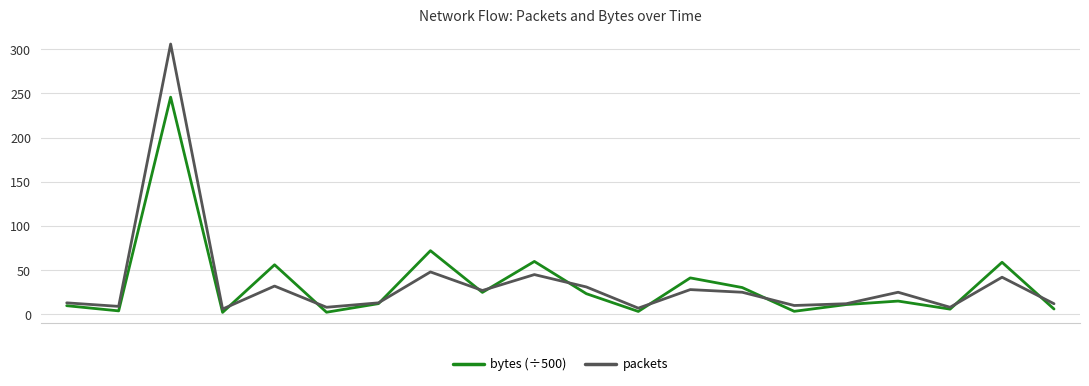

How many times do packets and bytes (÷500) cross each other?

10